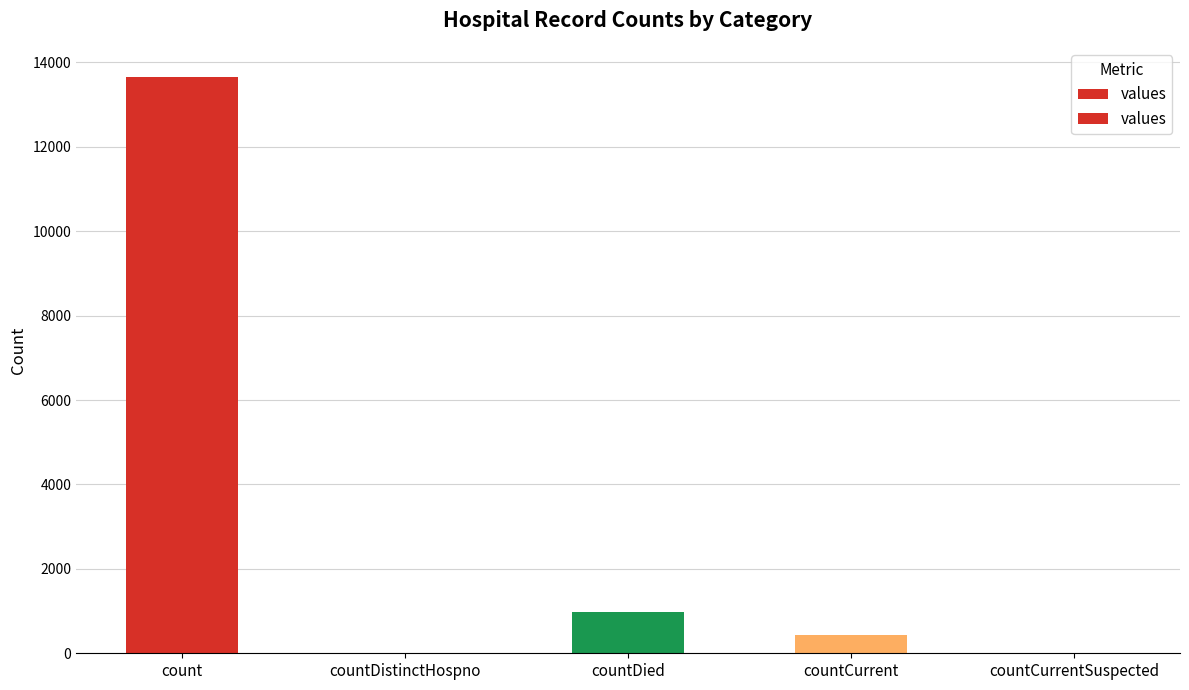

The chart shows a value of 434 at countCurrent. True or false?

True